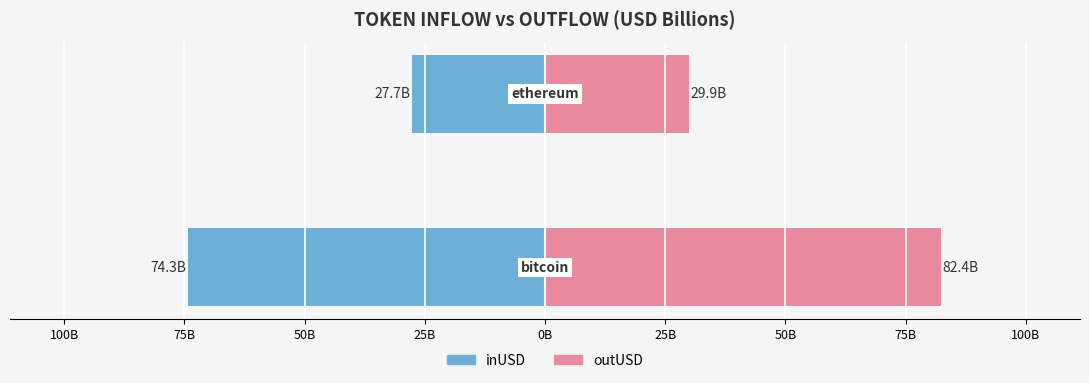

What is the average value of the outUSD series?

56.1